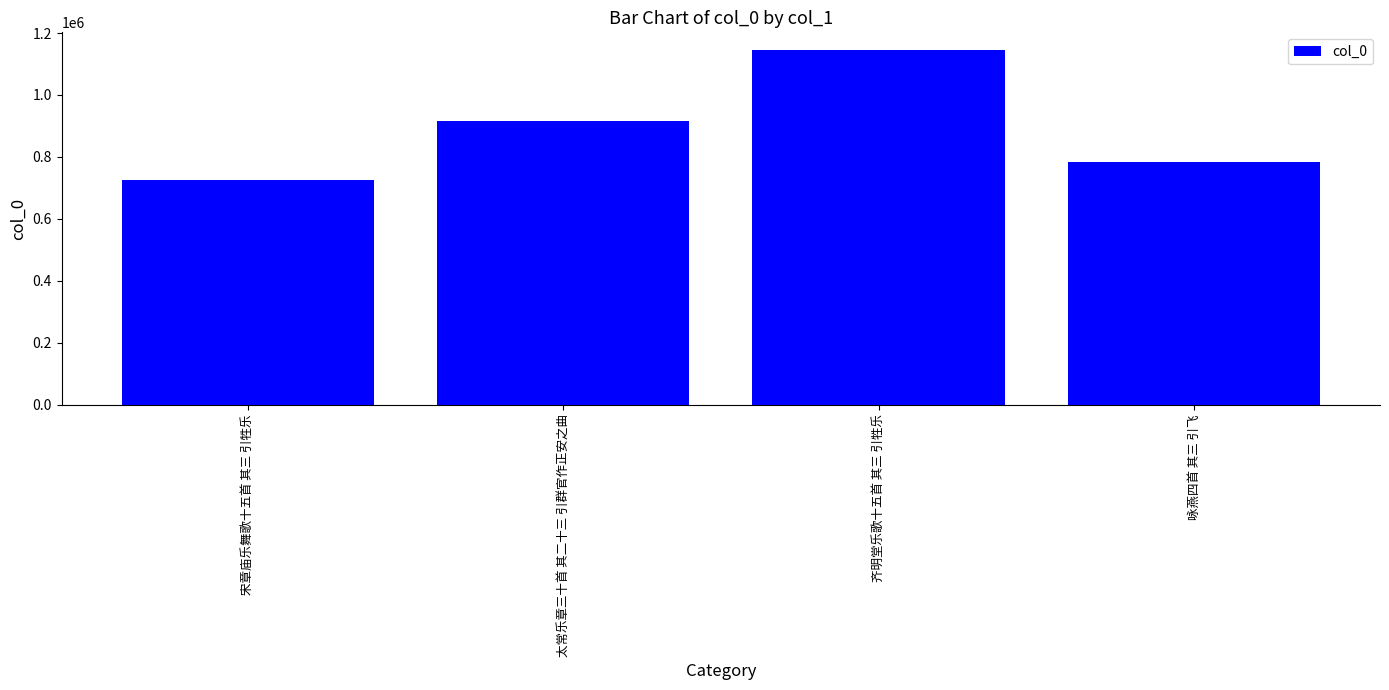

Which has a higher value, 咏燕四首 其三 引飞 or 齐明堂乐歌十五首 其三 引牲乐?

齐明堂乐歌十五首 其三 引牲乐